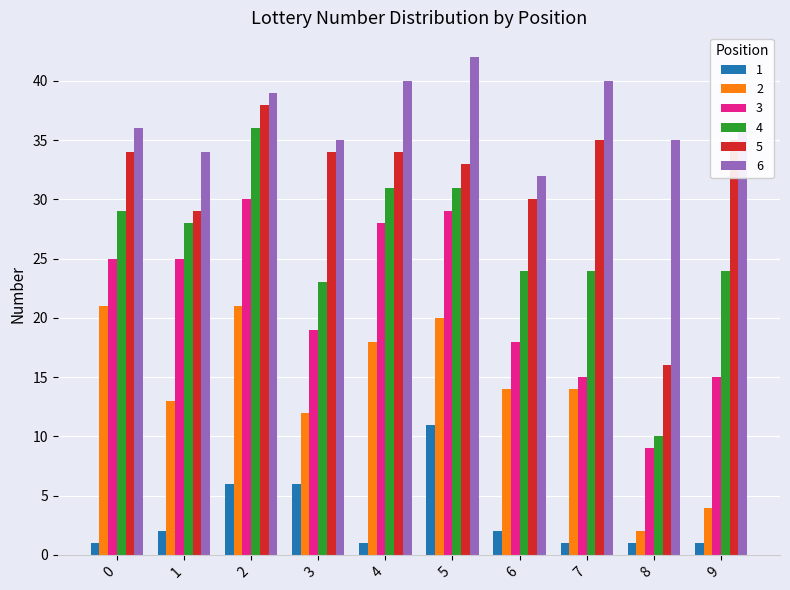

What is the greatest value displayed?

42